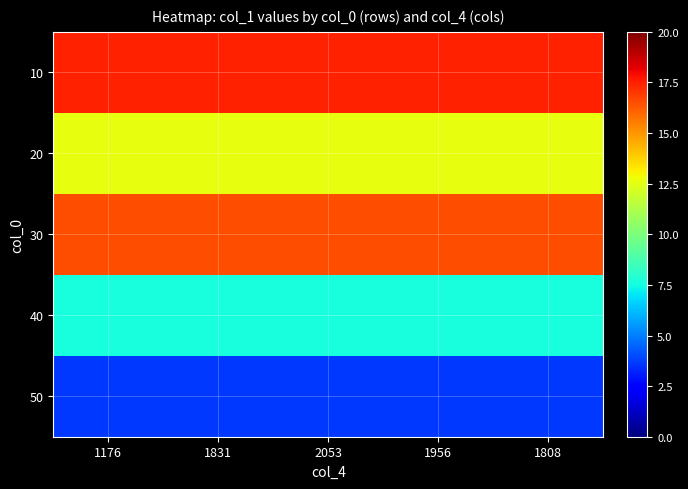

How many data points does each series have?

5